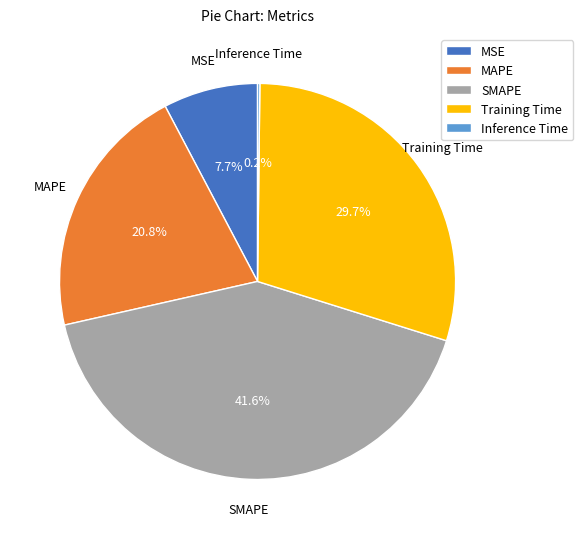

To the nearest percent, what percentage of the pie is MSE?

8%